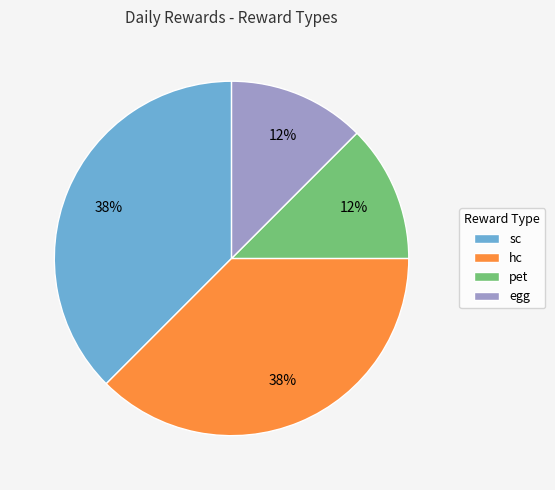

How many segments does this pie chart have?

4